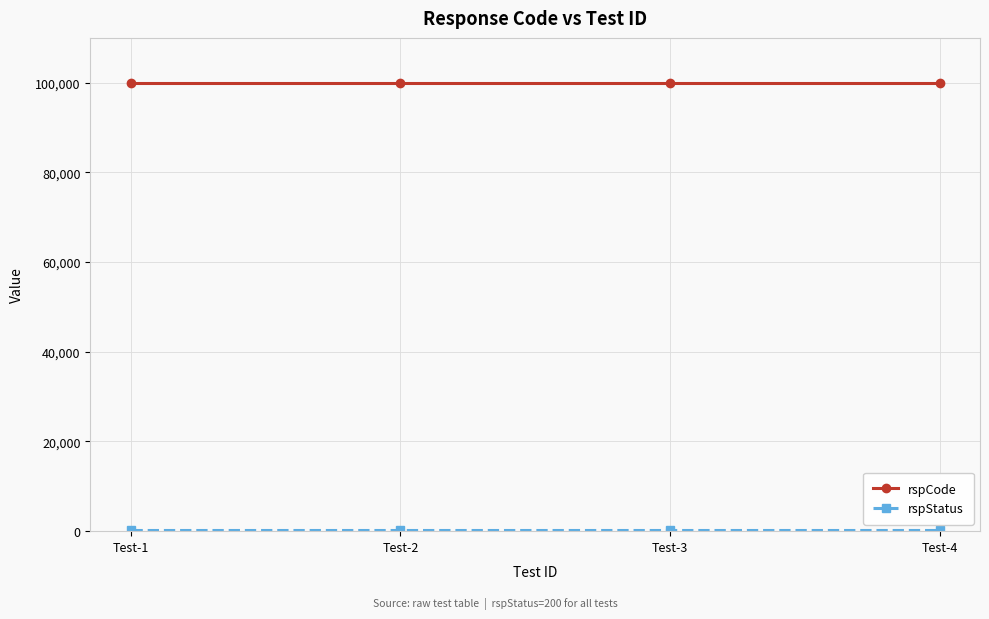

True or false: rspCode has more than 1 interior local peaks.

False